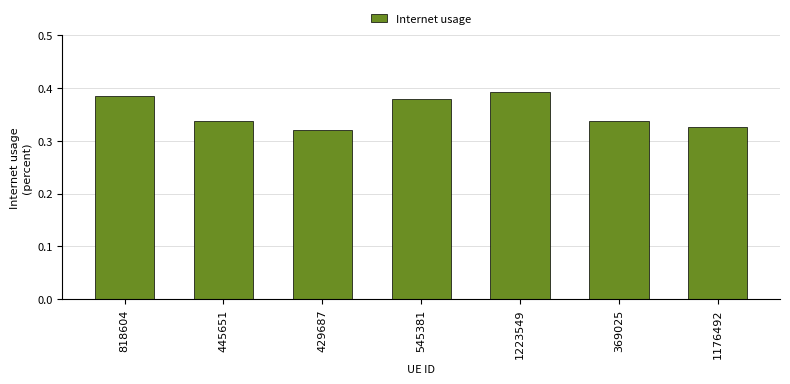

True or false: the data shows 0.1 at 429687.

False